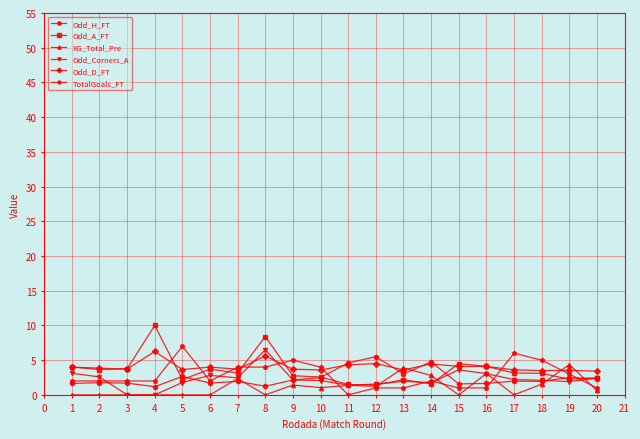

What are all the series names shown in the legend?

Odd_H_FT, Odd_A_FT, XG_Total_Pre, Odd_Corners_A, Odd_D_FT, TotalGoals_FT